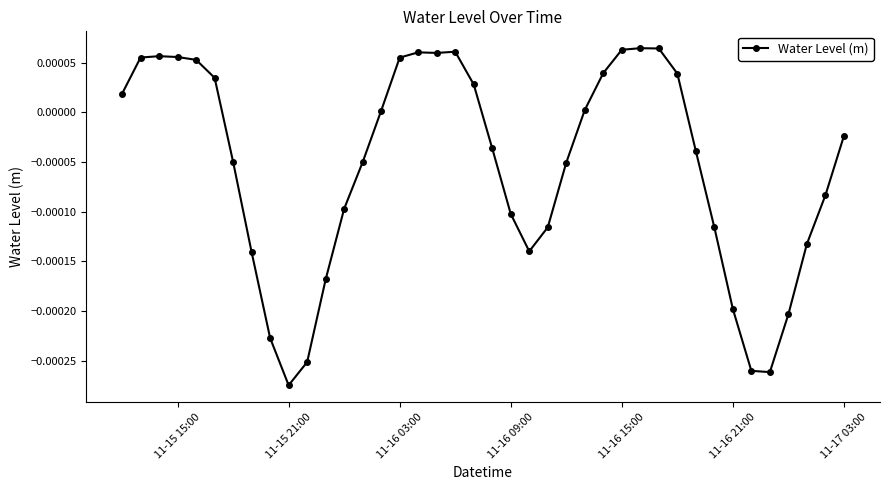

True or false: there are more than 2 points higher than both neighbors.

True